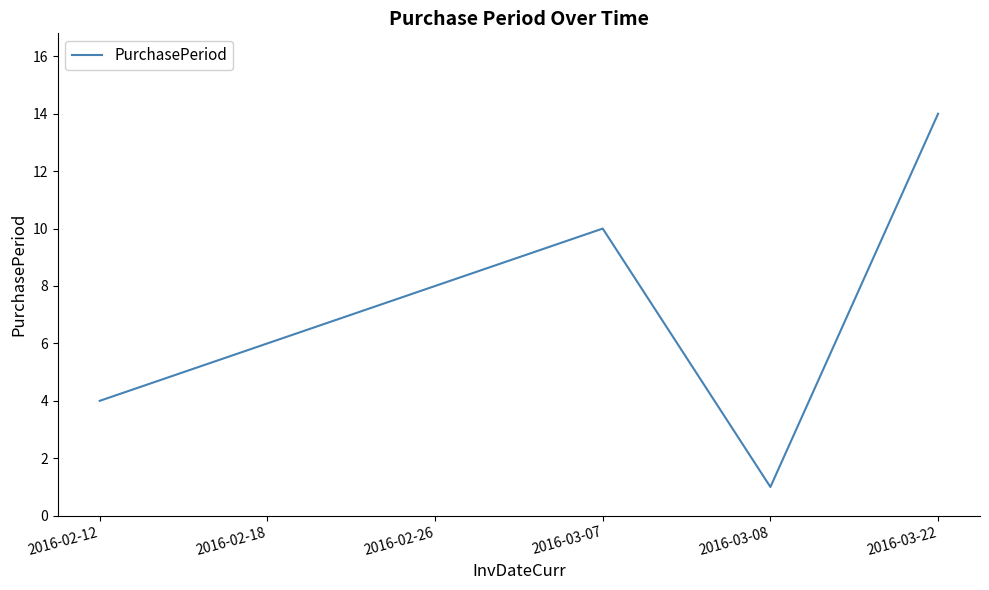

Count the number of data series in this chart.

1